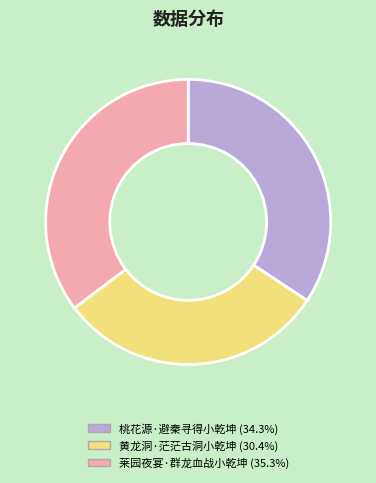

What is the largest slice in the pie chart?

莱园夜宴·群龙血战小乾坤